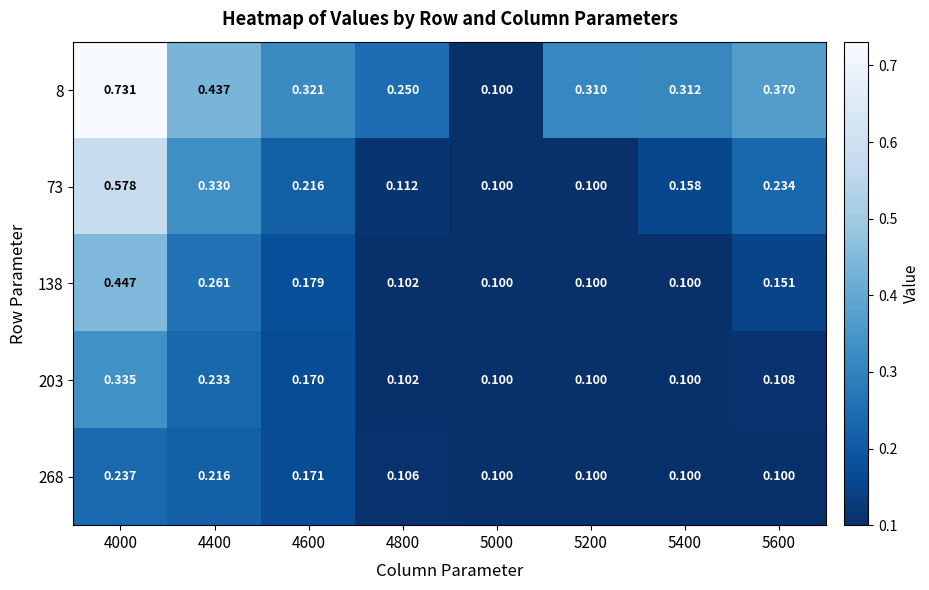

At which category does the chart reach its peak across all series?

4000